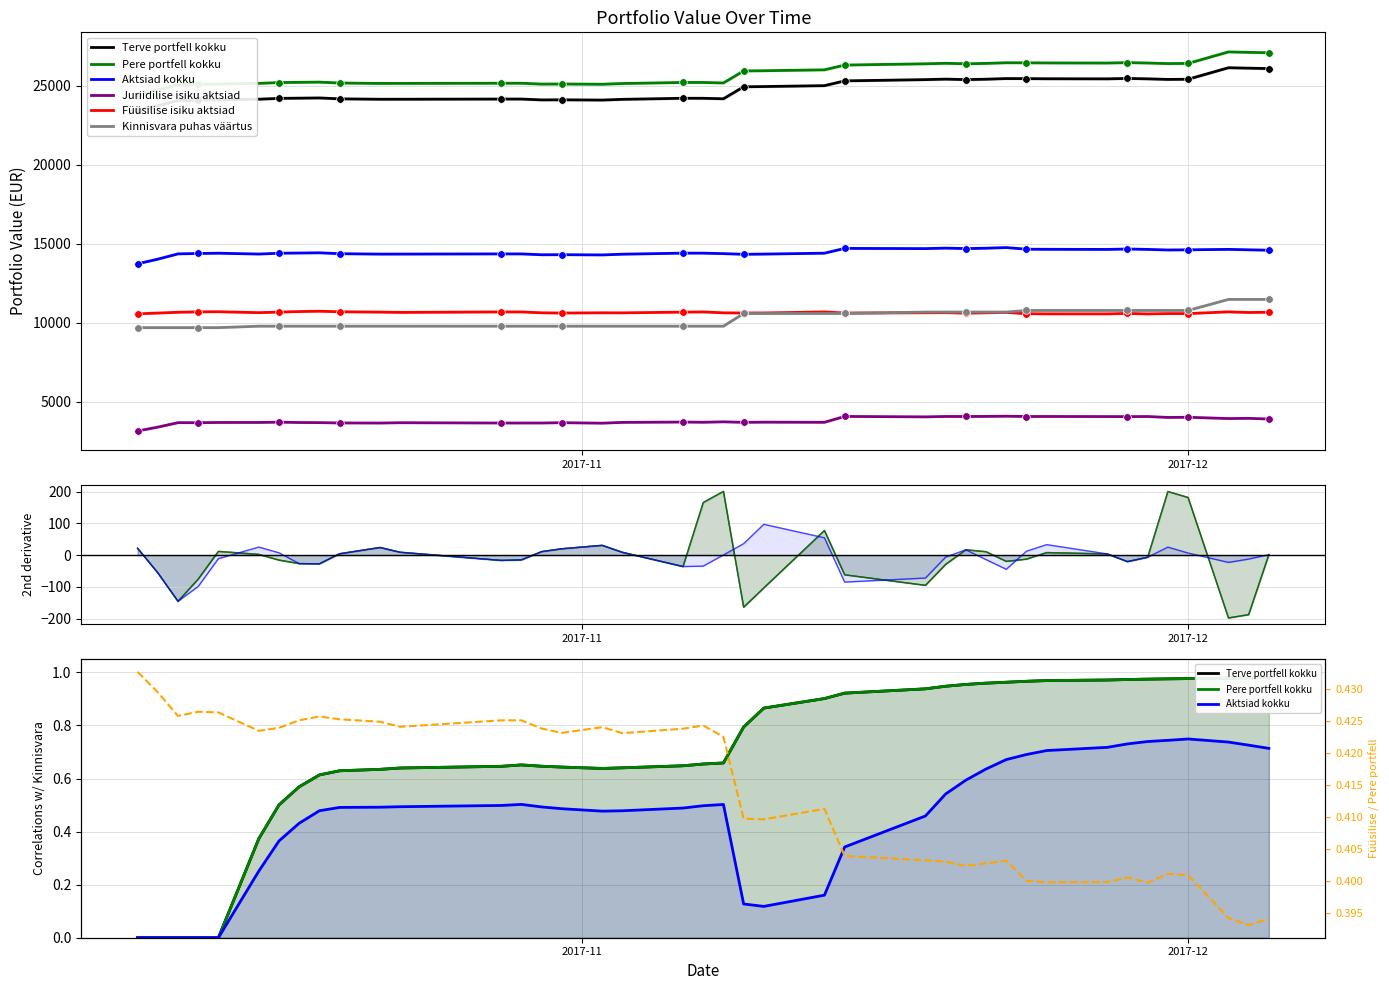

Which series has the largest Y range (max minus min)?

Terve portfell kokku